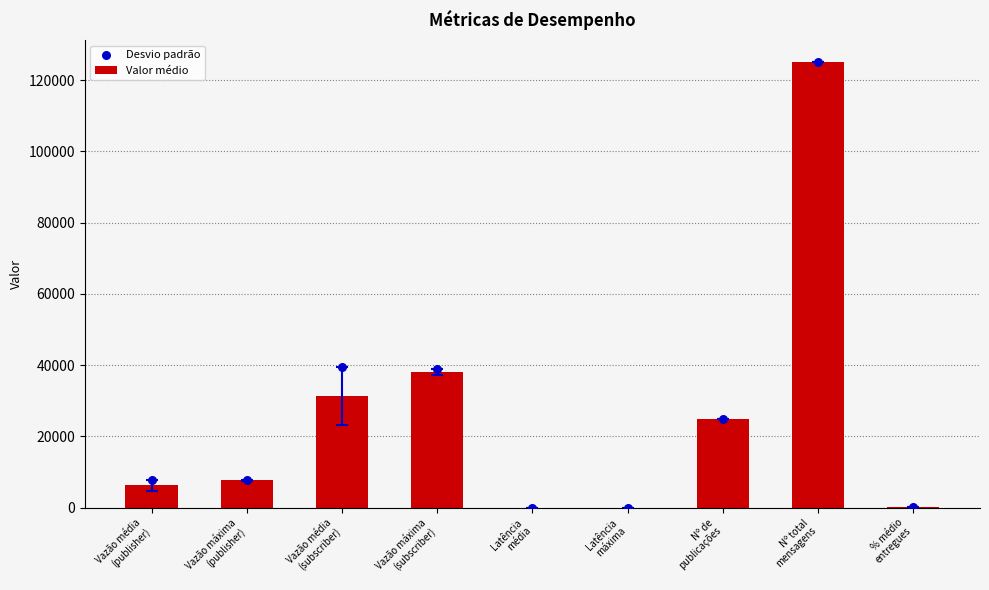

What is the total value across all series at % médio
entregues?

200.0